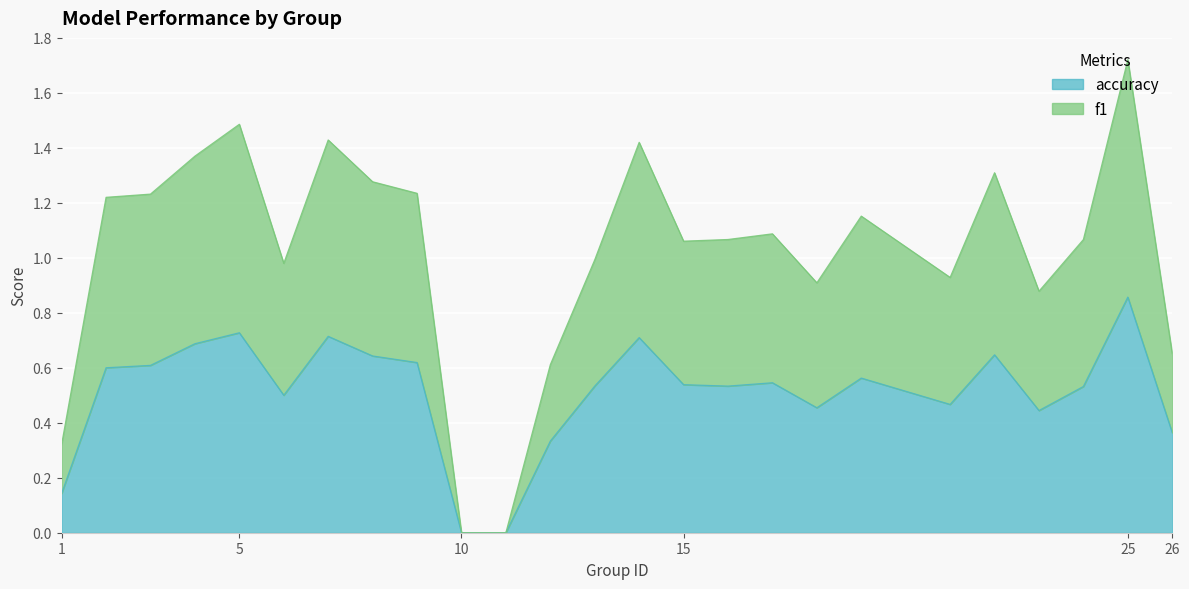

What are all the series names shown in the legend?

f1, accuracy